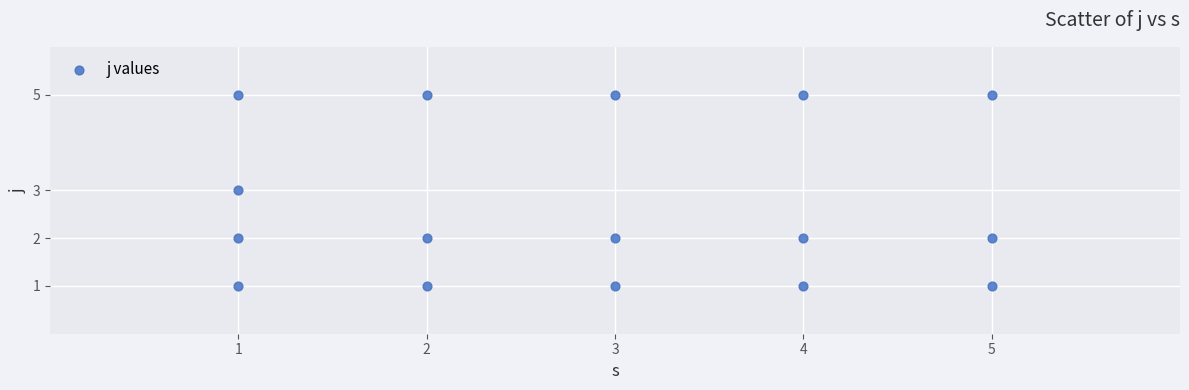

What is the range of X values (max minus min)?

4